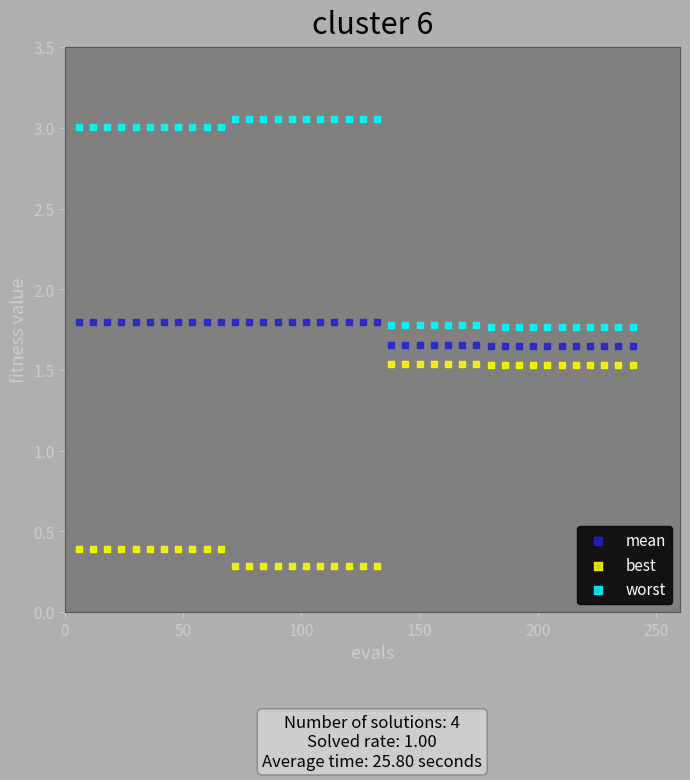

Across all data points, what is the range of Y values (max minus min)?

2.8